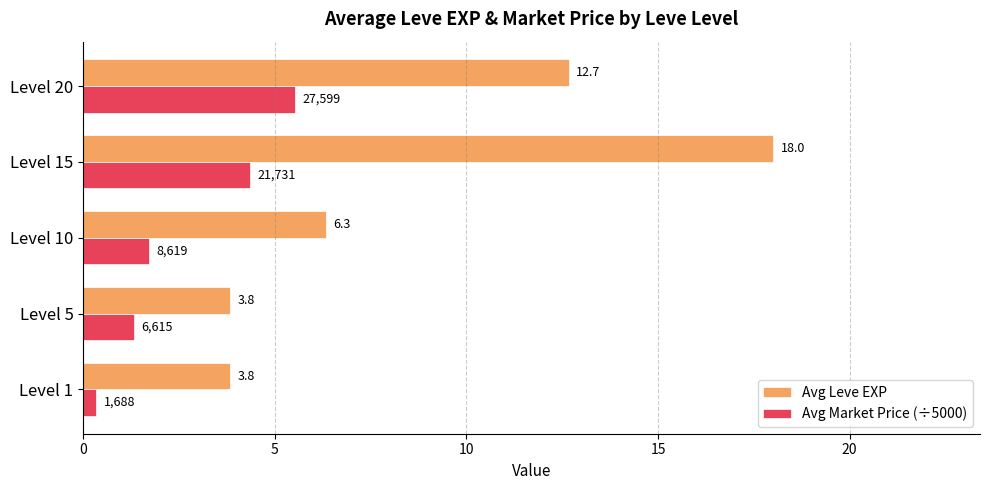

At which category is the sum across all series the highest?

Level 15